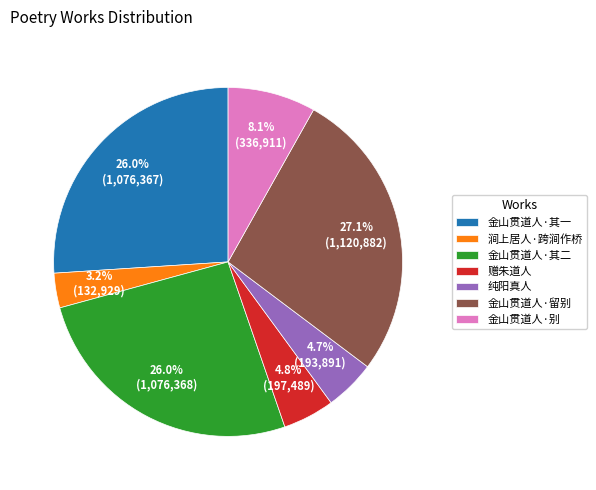

Which category has the biggest portion of the pie?

金山贯道人·留别